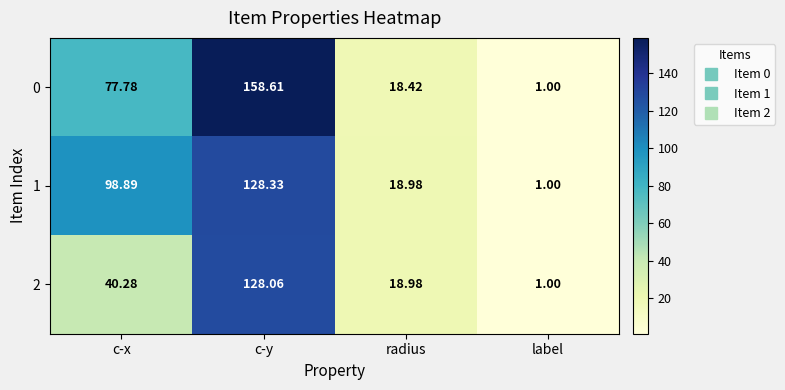

At which category is the sum across all series the highest?

c-y